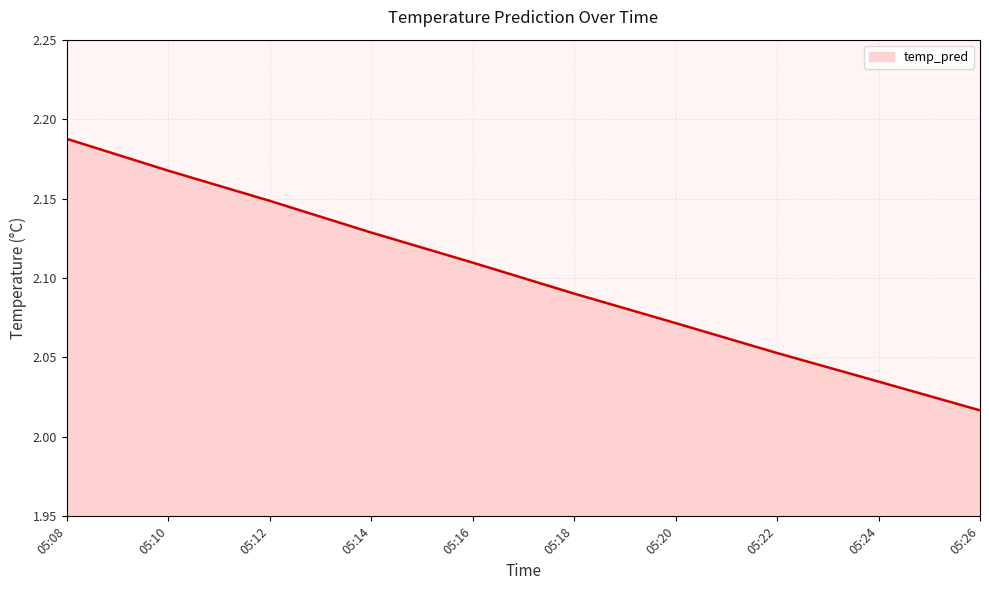

What is the ratio of the value at 05:24 to the value at 05:12?

0.9